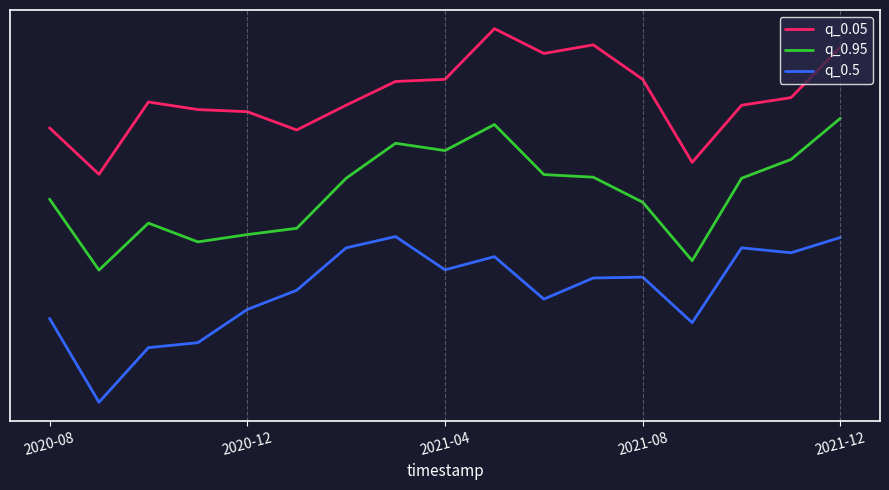

True or false: q_0.05 and q_0.5 cross at least once.

False